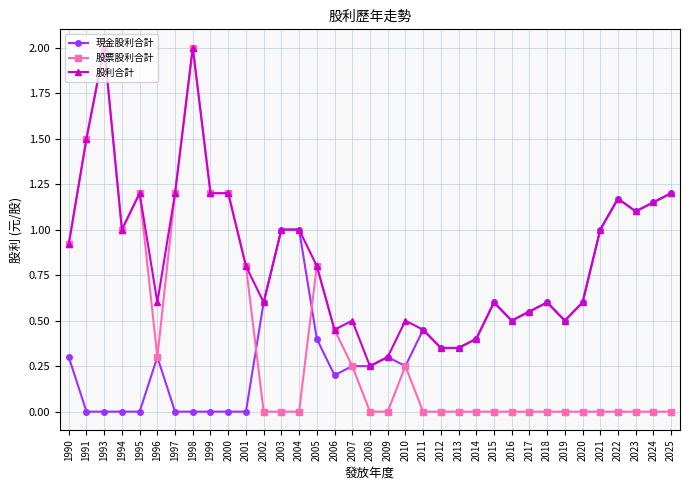

What is the highest value of the 股利合計 series?

2.0